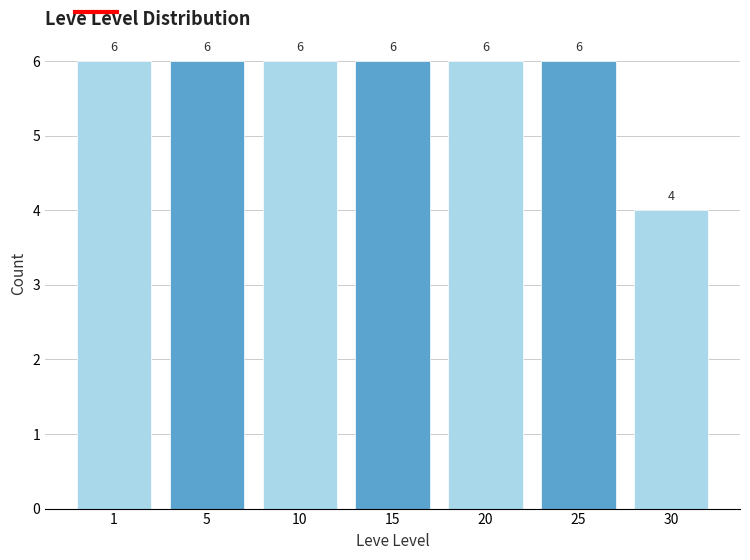

Reading left to right, list all the values displayed in this chart.

1=6	5=6	10=6	15=6	20=6	25=6	30=4